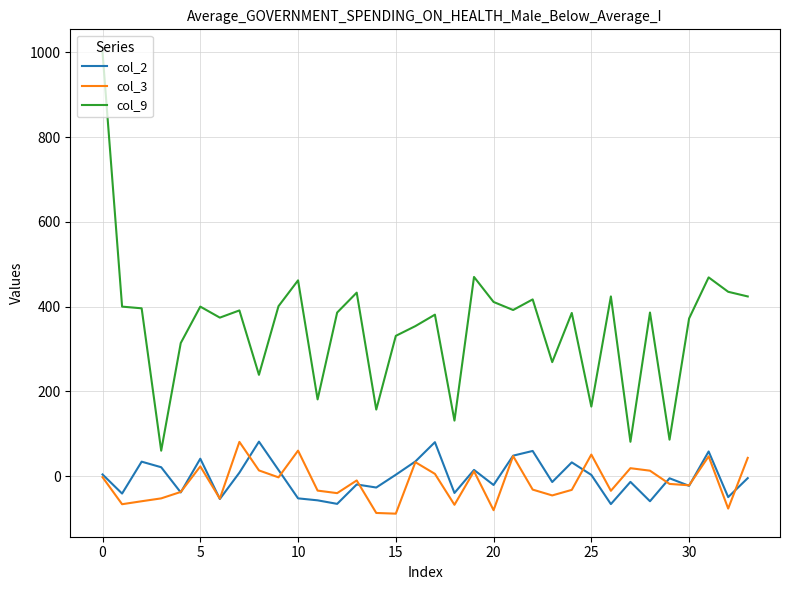

Which series has the largest total across all categories?

col_9